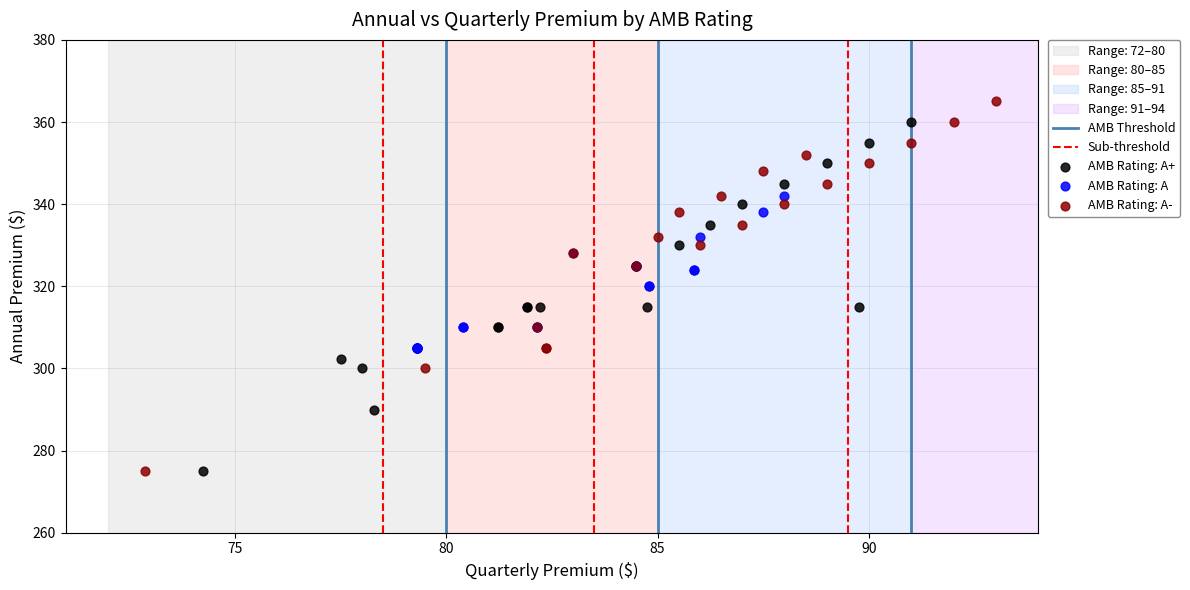

Which series reaches the maximum Y coordinate?

AMB Rating: A-